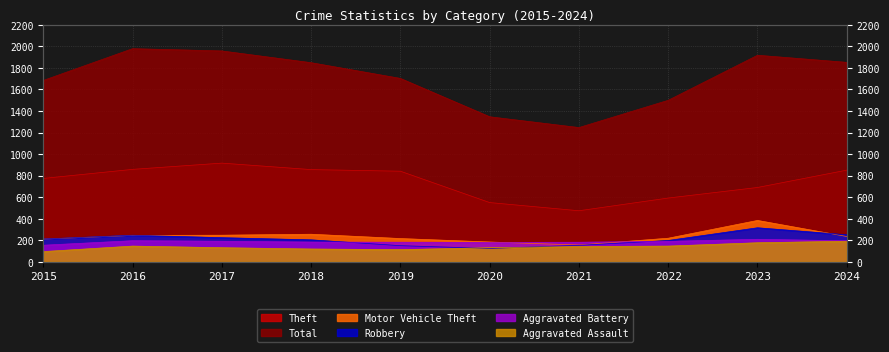

List the series in order of their peak value, highest first.

Total, Theft, Motor Vehicle Theft, Robbery, Aggravated Battery, Aggravated Assault